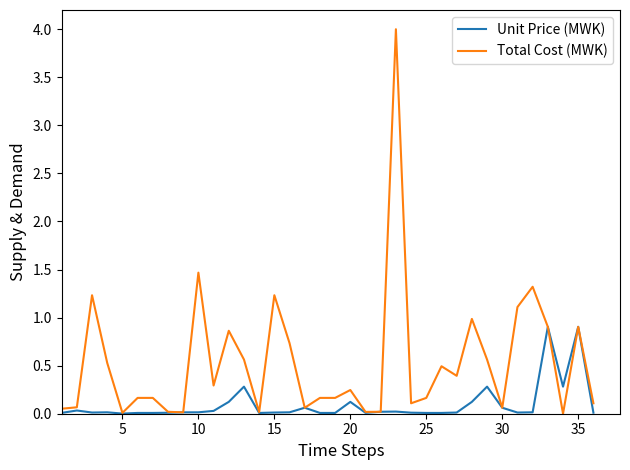

Rank the series by their maximum value, from lowest to highest.

Unit Price (MWK), Total Cost (MWK)